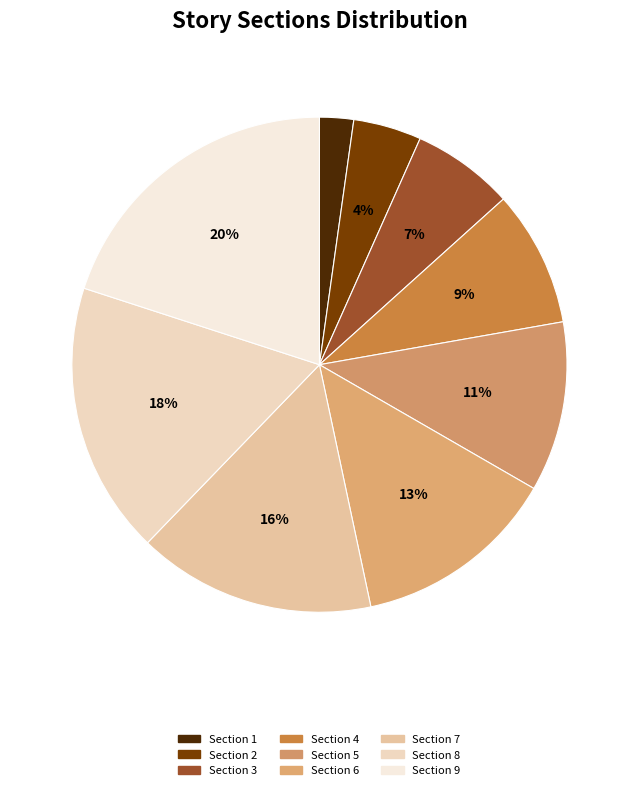

How many segments does this pie chart have?

9